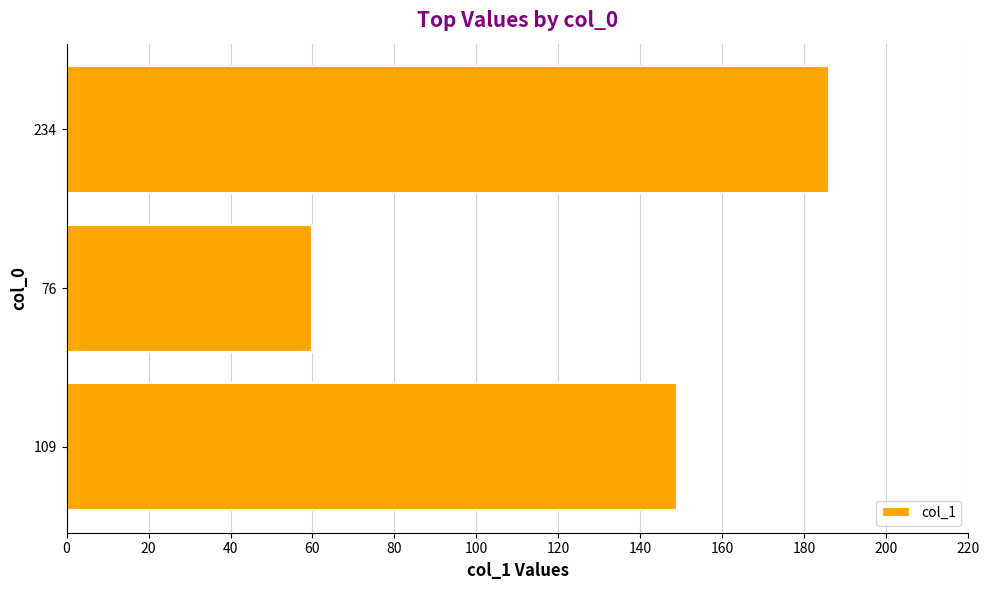

Which label corresponds to the largest value in the chart?

234